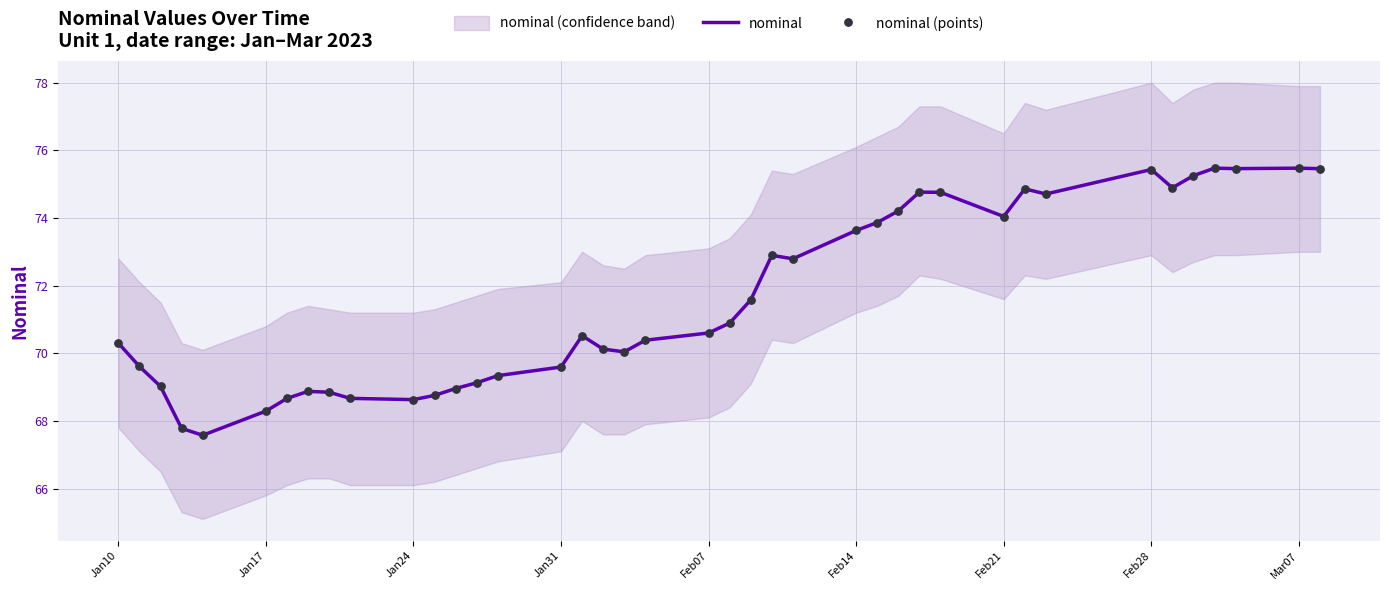

Which series has the largest Y range (max minus min)?

nominal